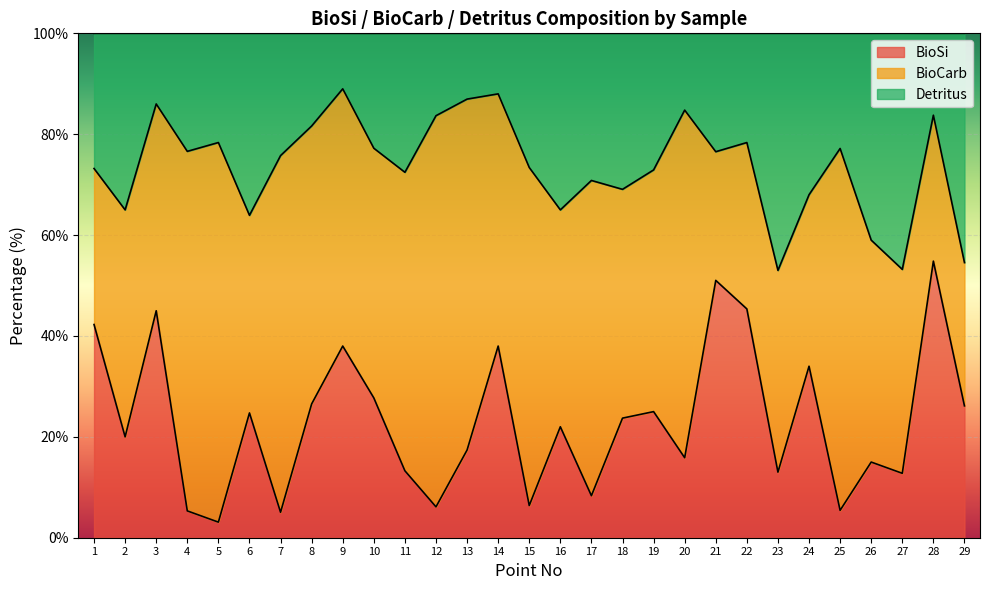

How many values in the BioSi series are below 22?

14